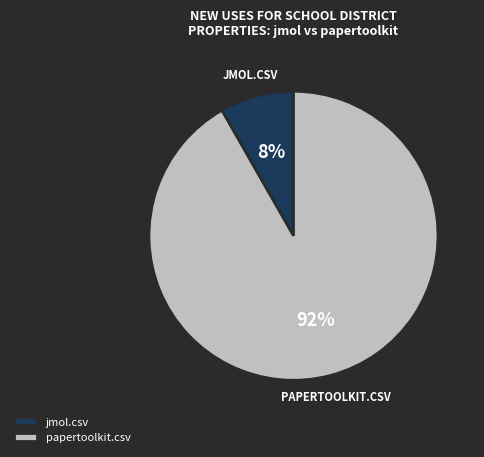

Which has a higher value, jmol.csv or papertoolkit.csv?

papertoolkit.csv